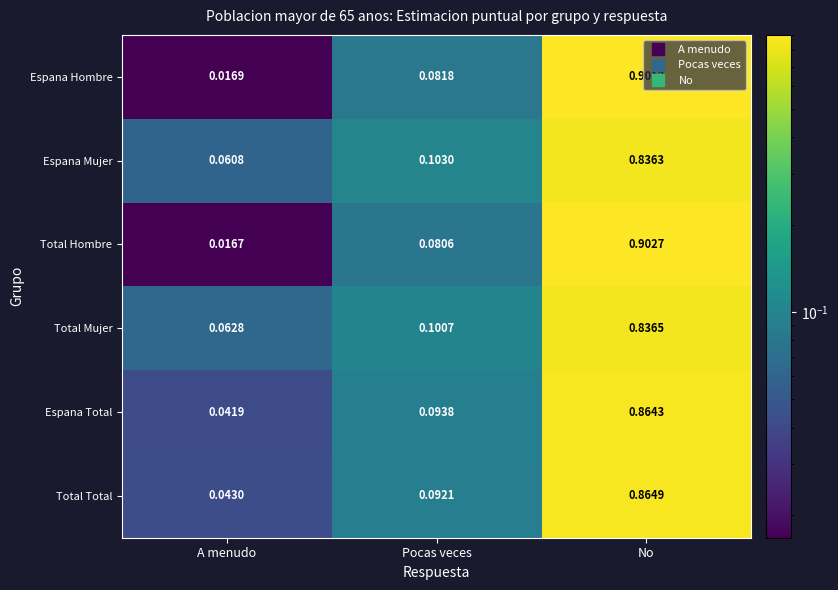

Rank the series at No from lowest to highest value.

Espana Mujer, Total Mujer, Espana Total, Total Total, Espana Hombre, Total Hombre